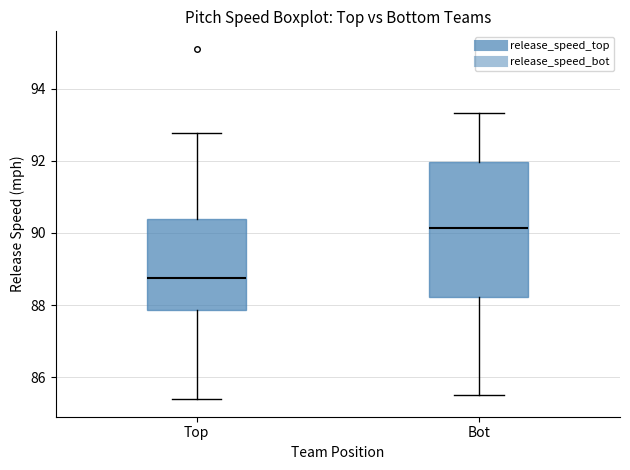

Where is the lower edge of the box for Top on the y-axis? The values are not printed on the chart, so give them approximately, as read against the axis.

87.8